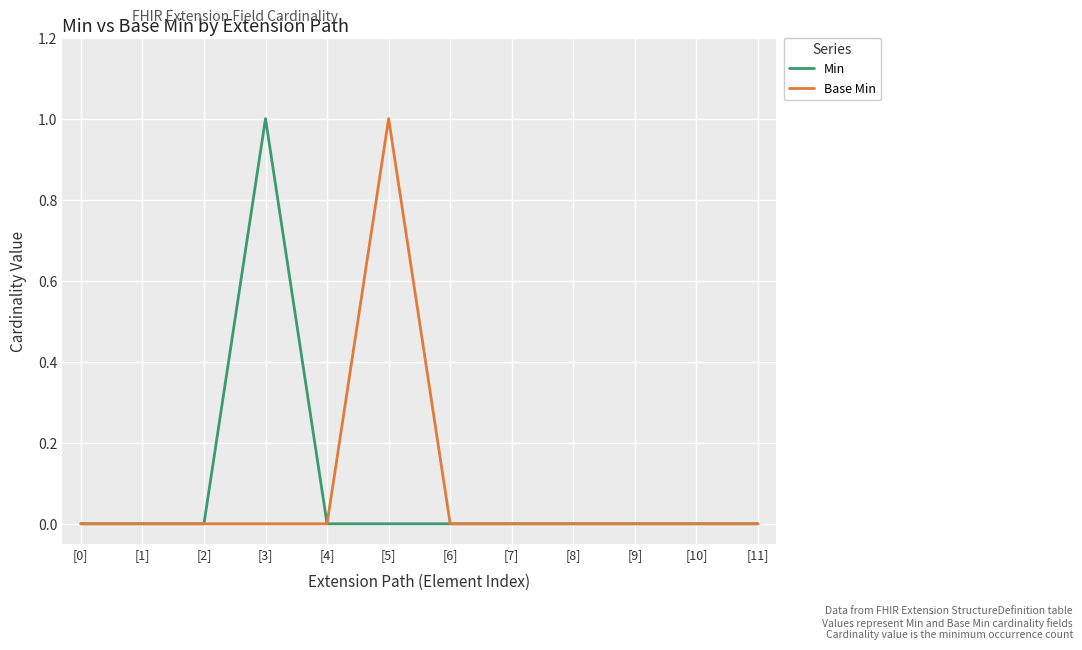

The value of Base Min at [5] is 1. True or false?

True